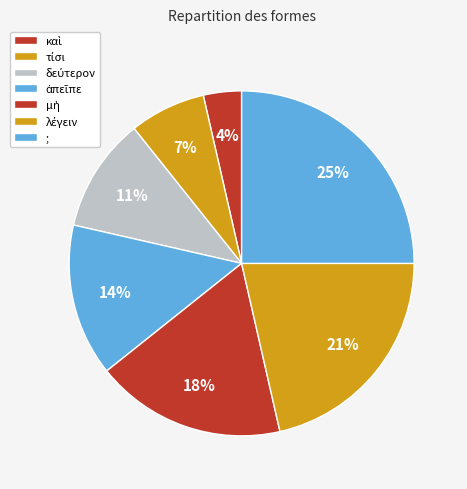

Count the number of slices in the pie.

7